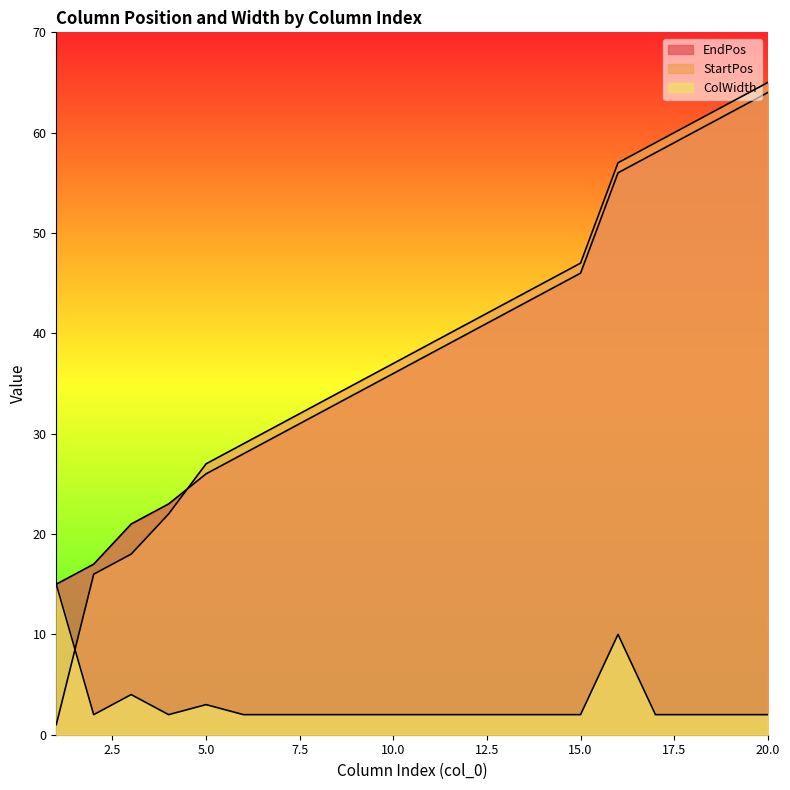

Rank the series by their maximum value, from lowest to highest.

ColWidth, EndPos, StartPos